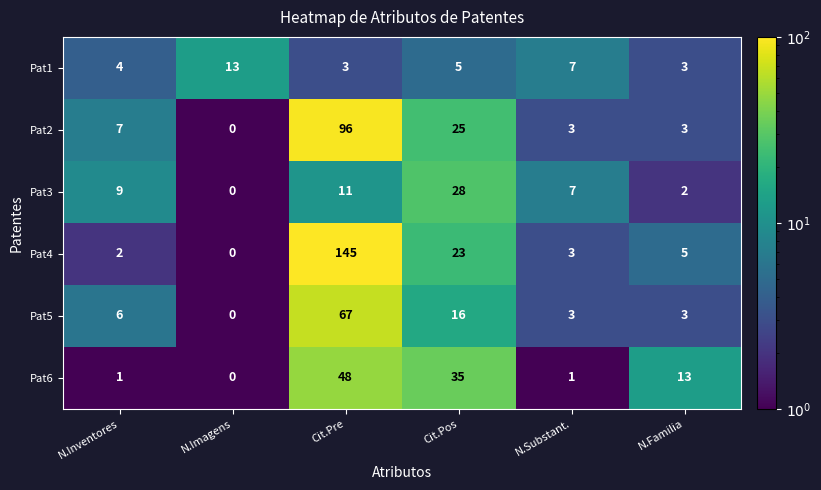

Between N.Imagens and Cit.Pos, which series saw the biggest shift?

Pat6